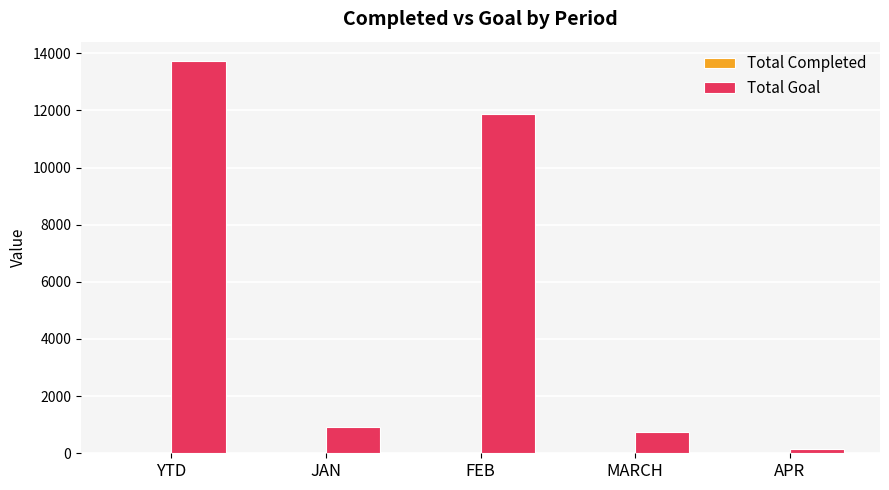

Count the number of categories in the chart.

5